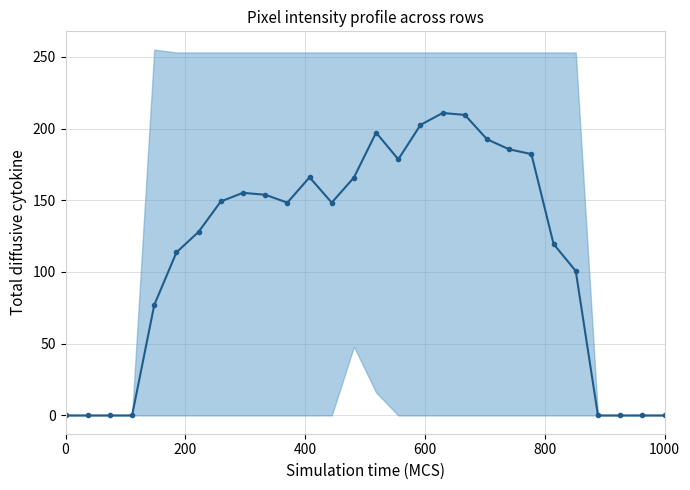

How many categories are shown in the chart?

28